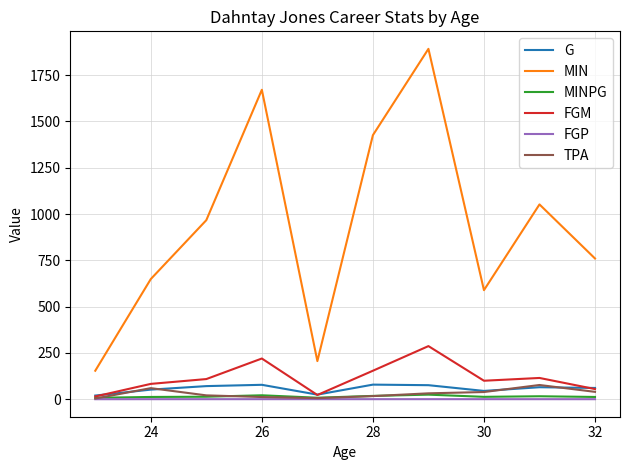

True or false: FGP and MIN intersect in this chart.

False